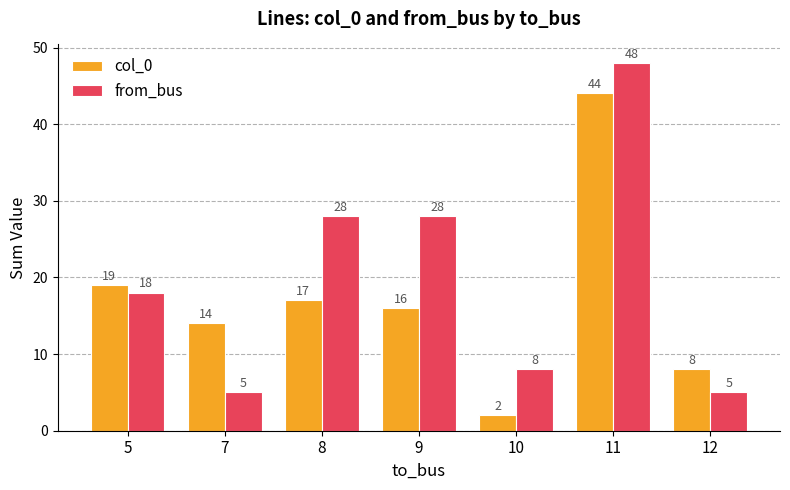

Are the bars grouped side by side (vs. stacked)?

Yes